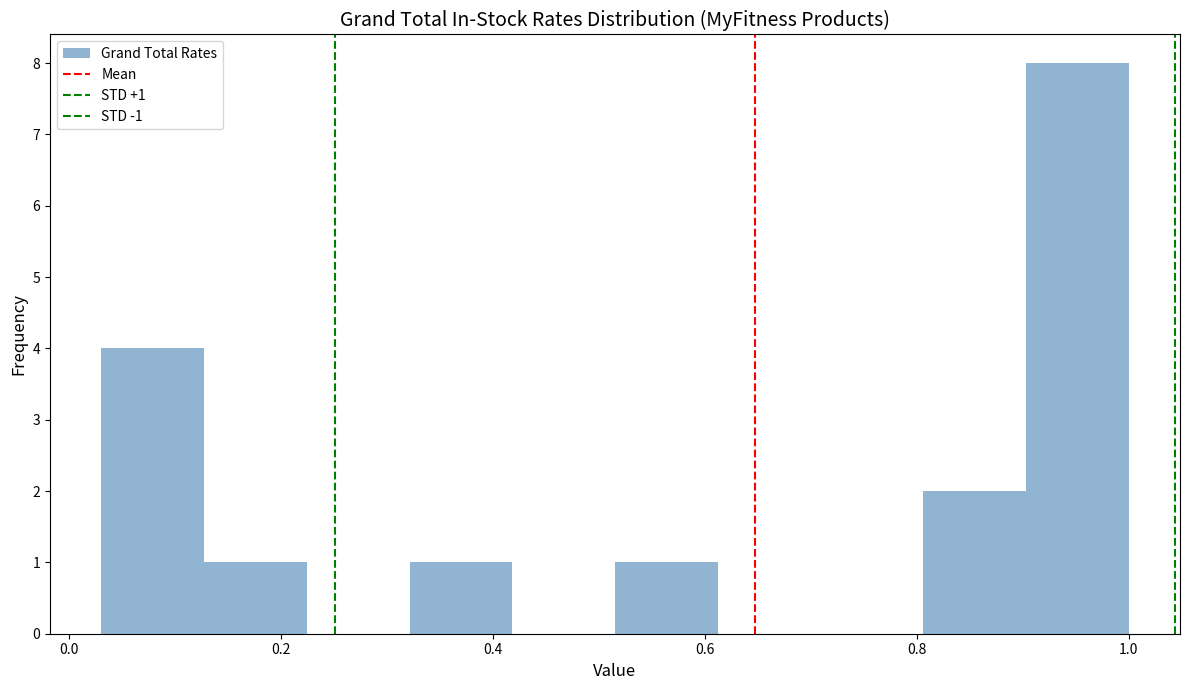

Which range on the x-axis has the tallest bar?

0.90 to 1.00